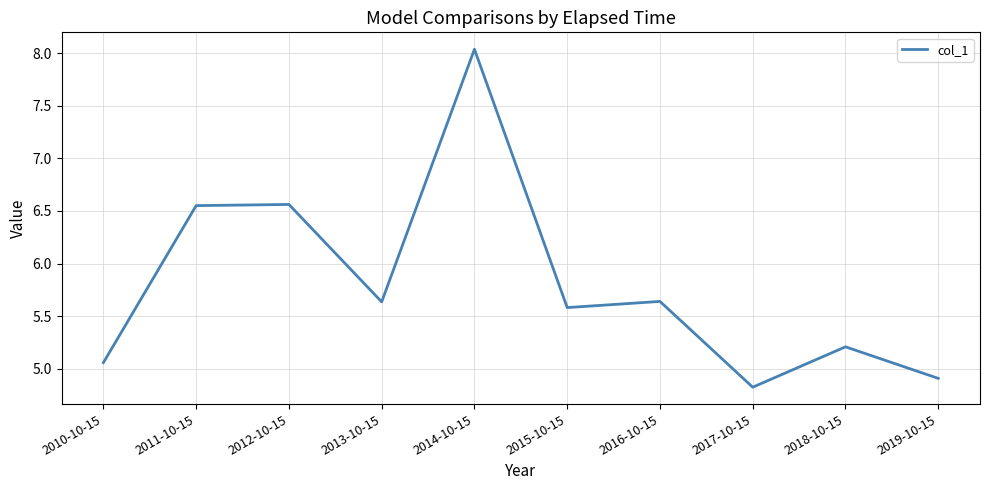

Between 2013-10-15 and 2017-10-15, which is larger?

2013-10-15